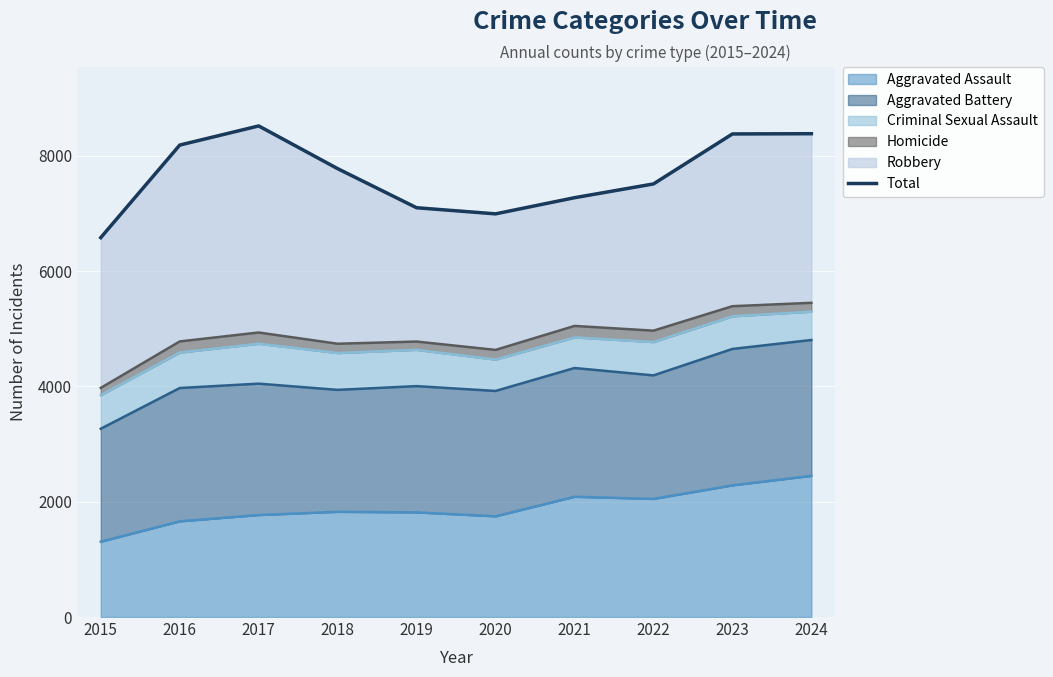

Rank the categories by value from lowest to highest.

2015, 2020, 2019, 2021, 2022, 2018, 2016, 2023, 2024, 2017